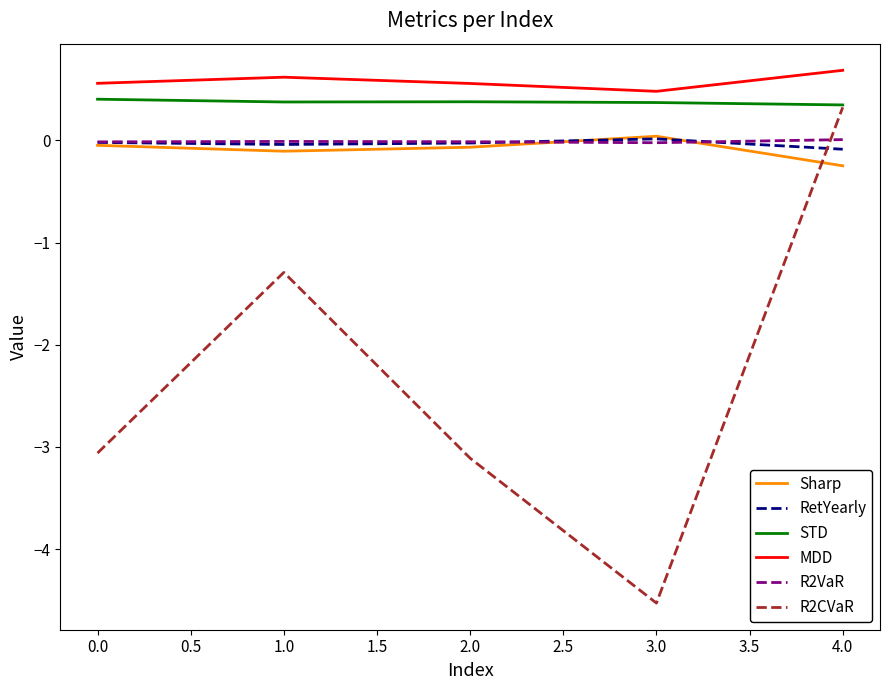

What position from the left is 1.0?

2